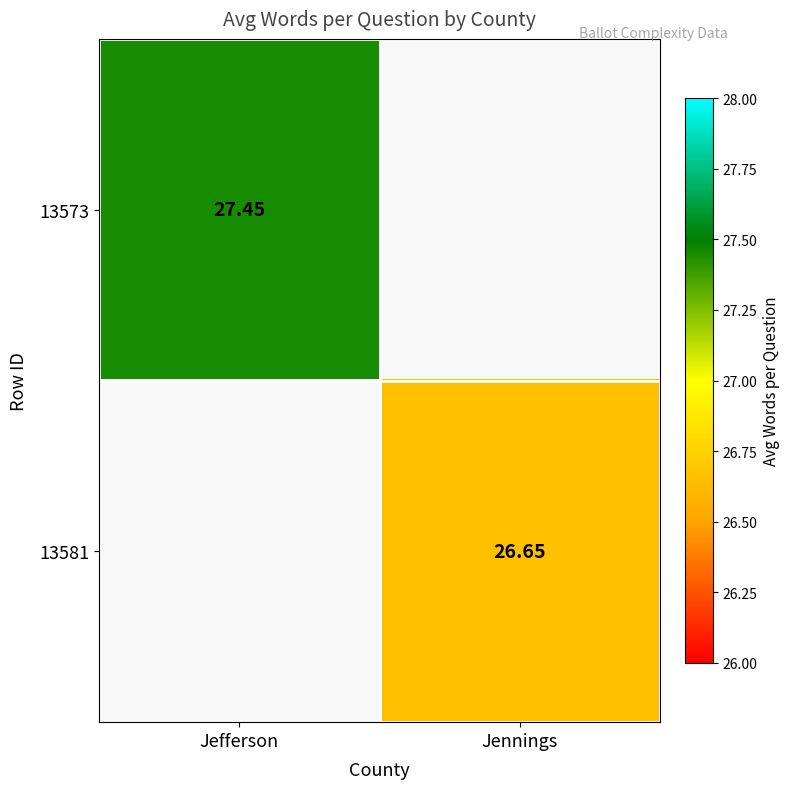

Is the value of 13581 at Jennings greater than the value of 13573 at Jefferson?

No